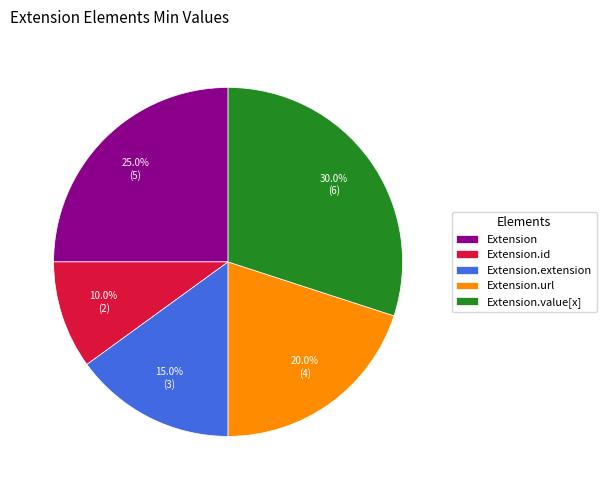

How many slices are in this pie chart?

5